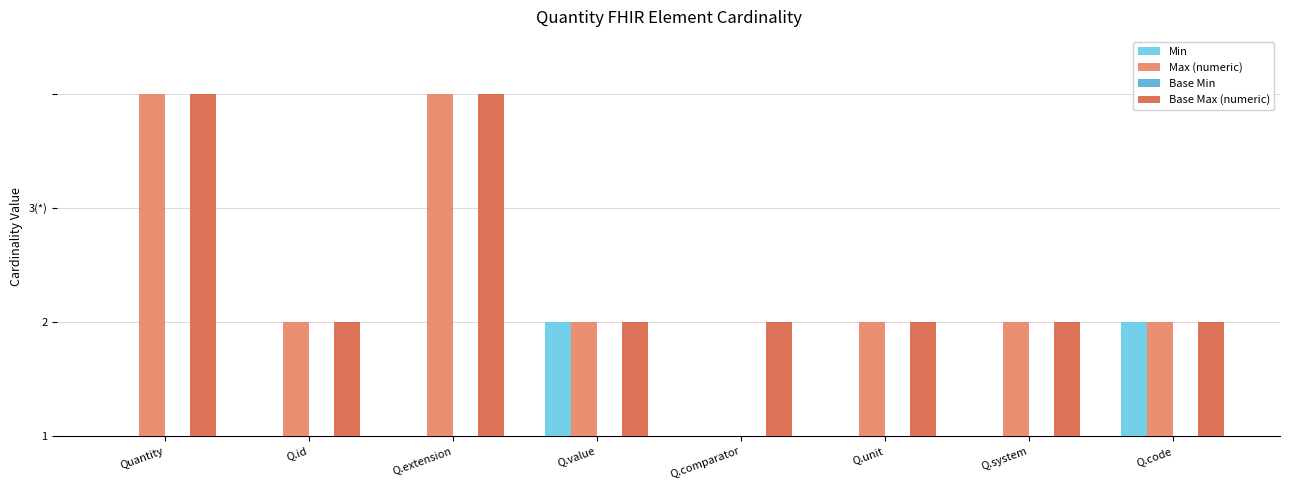

Does the chart contain stacked bars?

No